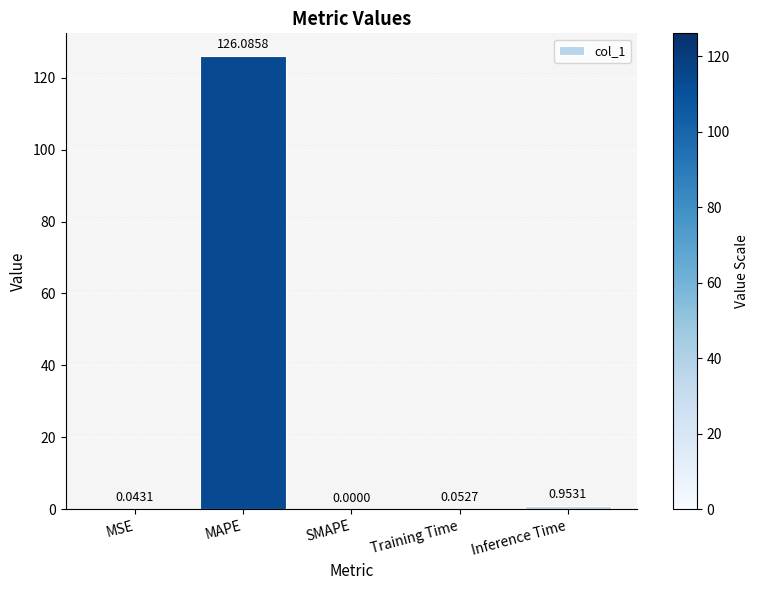

How many distinct data groups are displayed?

1